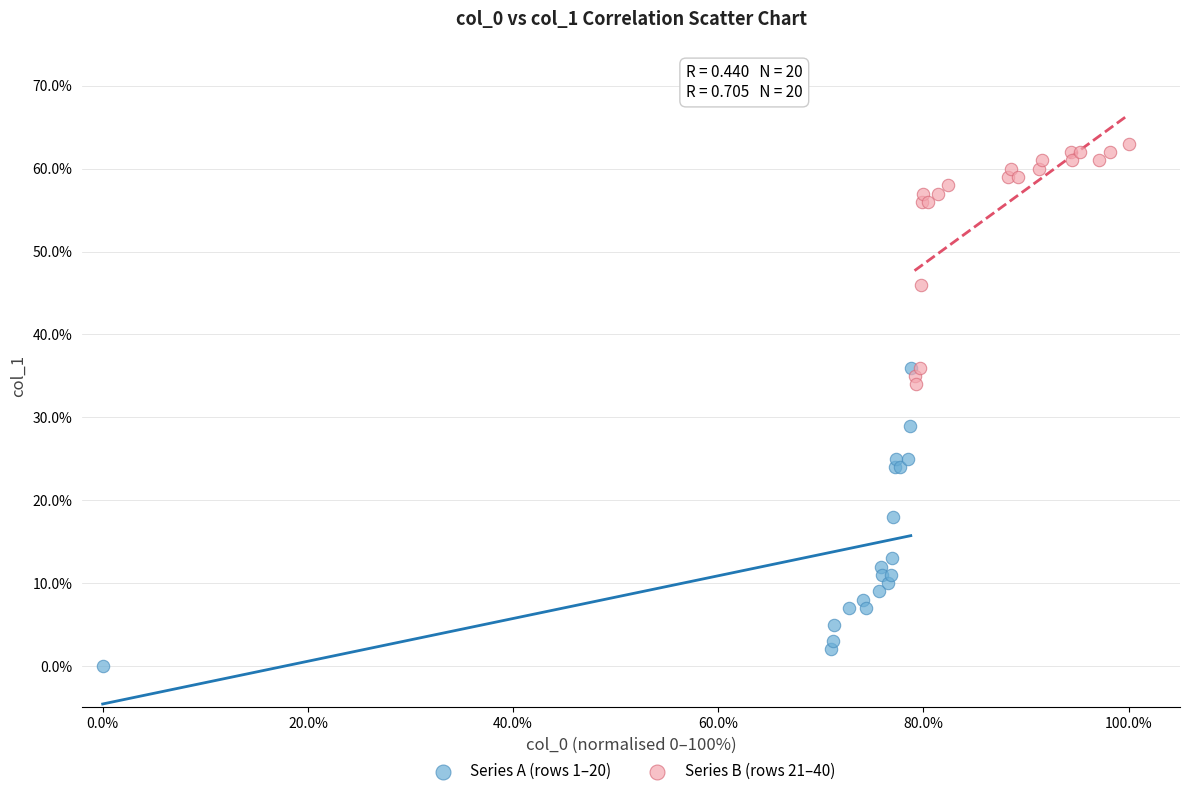

Which series reaches the maximum Y coordinate?

Series B (rows 21–40)